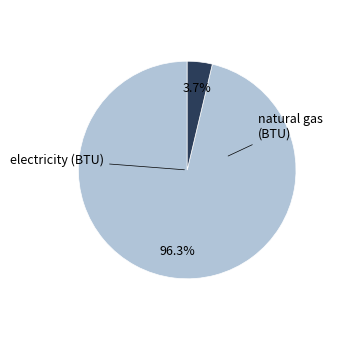

Is there a majority slice in this chart?

Yes